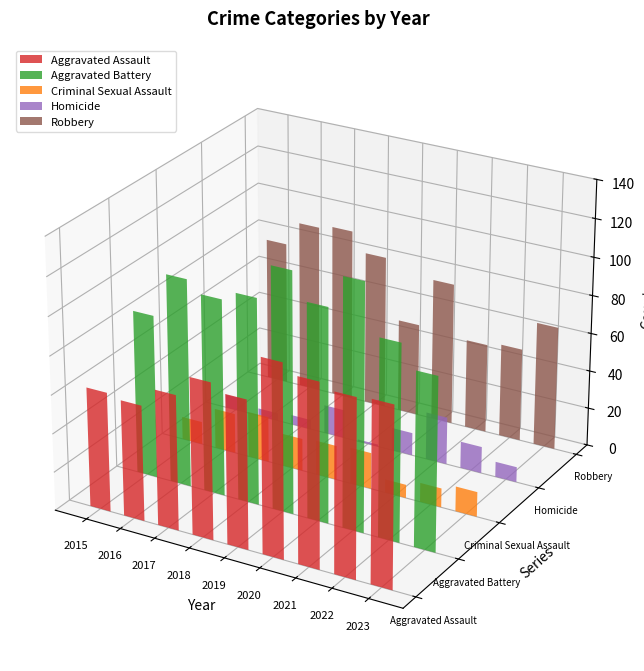

Which series has the largest total across all categories?

Aggravated Battery